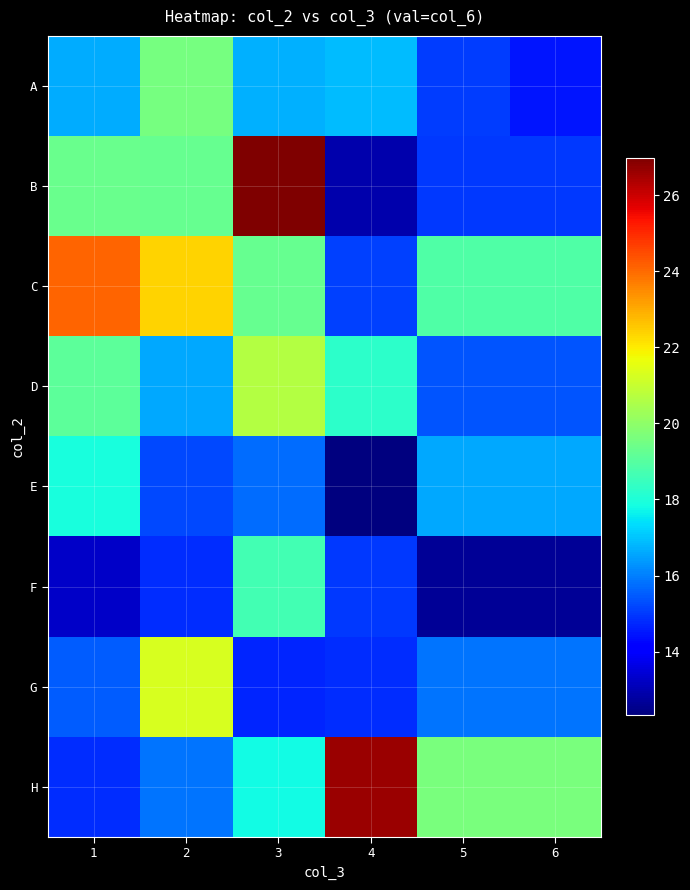

What is the minimum value shown in the chart?

12.3